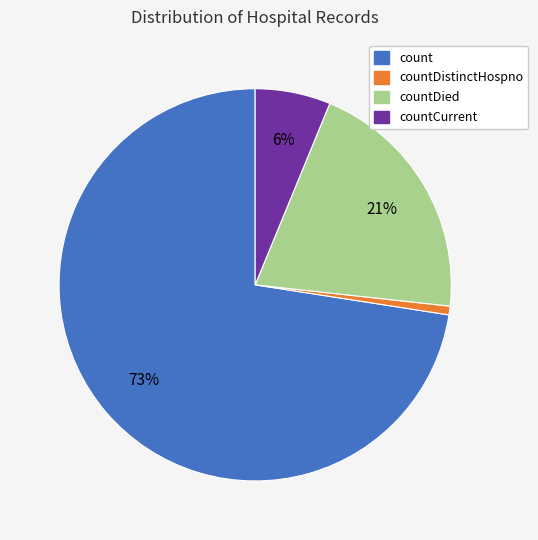

What is the largest slice in the pie chart?

count